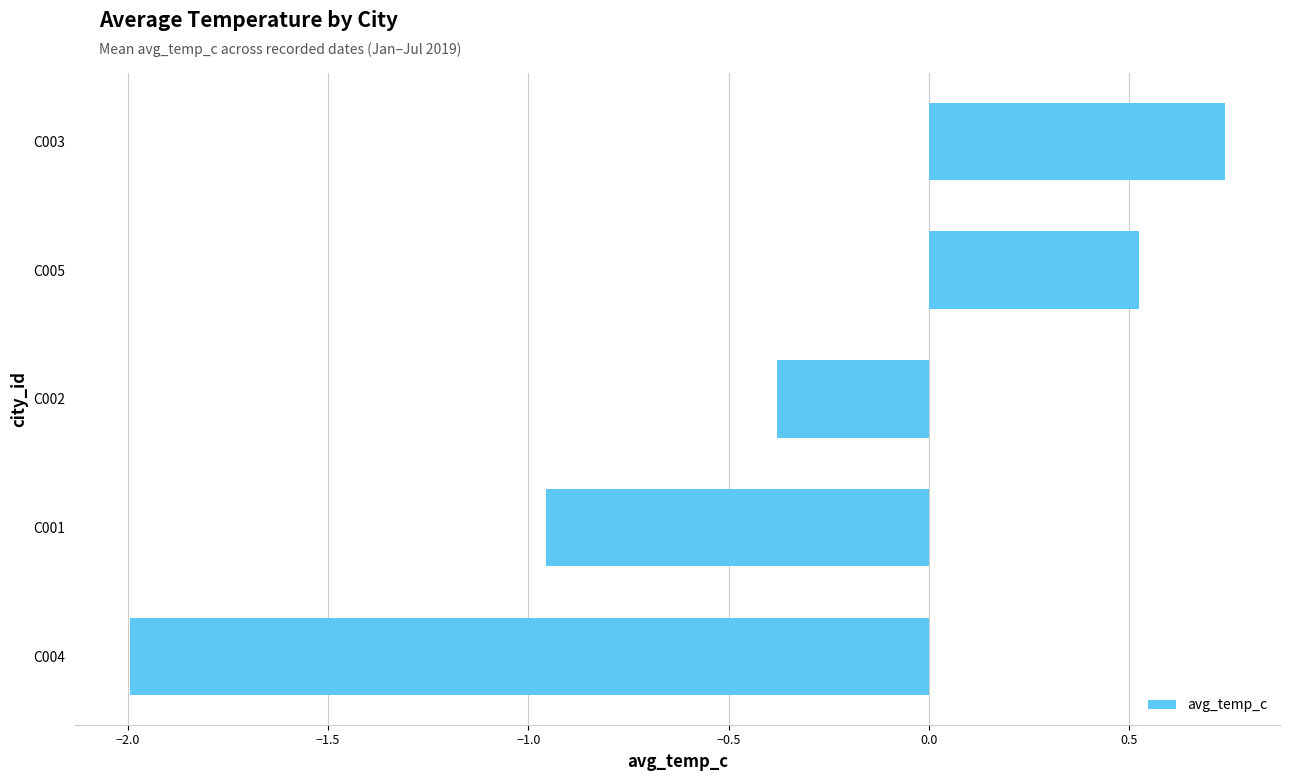

Rank the categories by value from lowest to highest.

C004, C001, C002, C005, C003